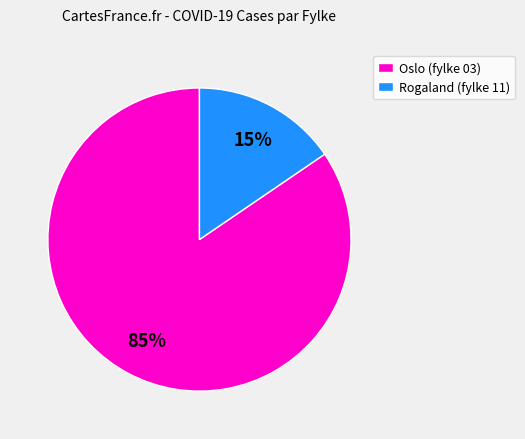

To the nearest percent, what is the combined percentage of Oslo (fylke 03) and Rogaland (fylke 11)?

100%